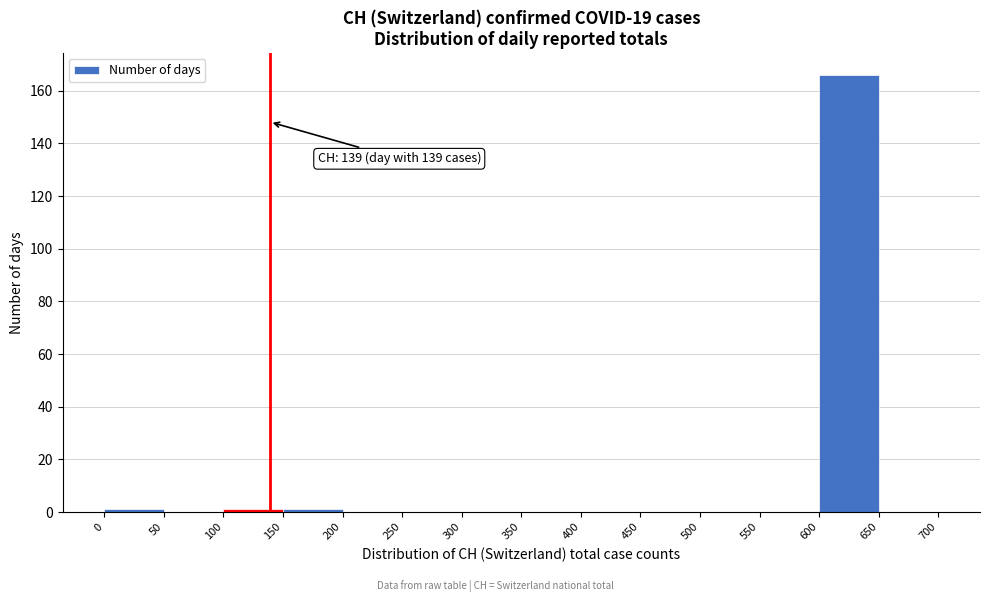

Which range on the x-axis has the tallest bar?

600 to 650